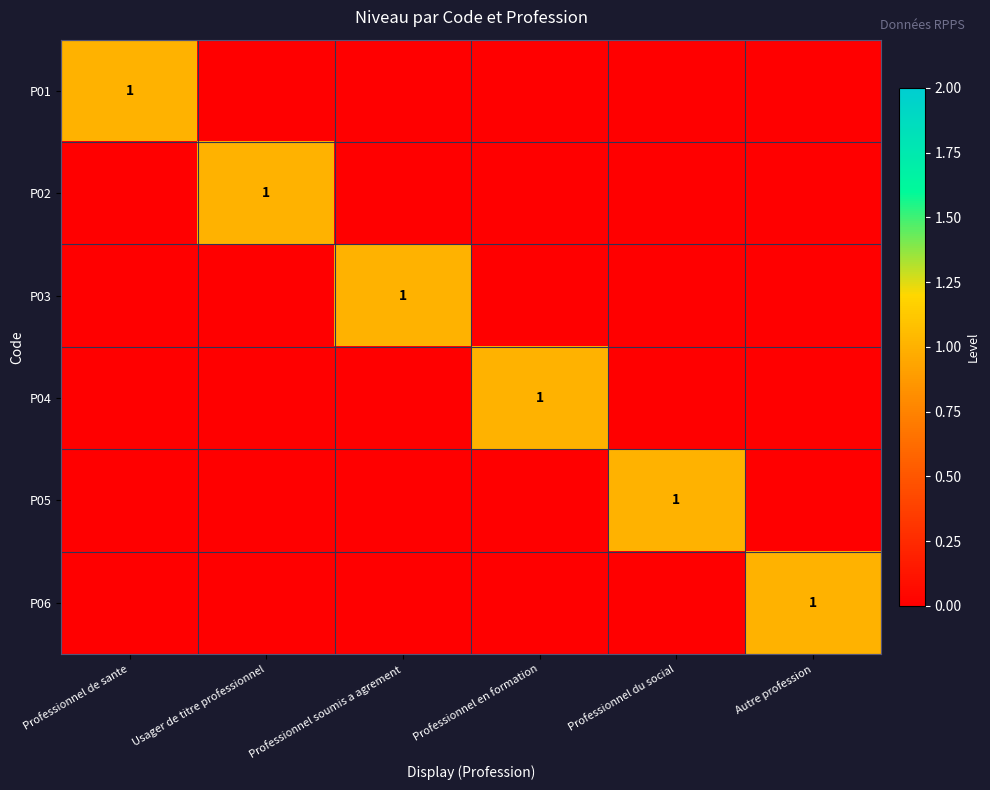

Is it true that P04 equals 1 at Professionnel en formation?

True